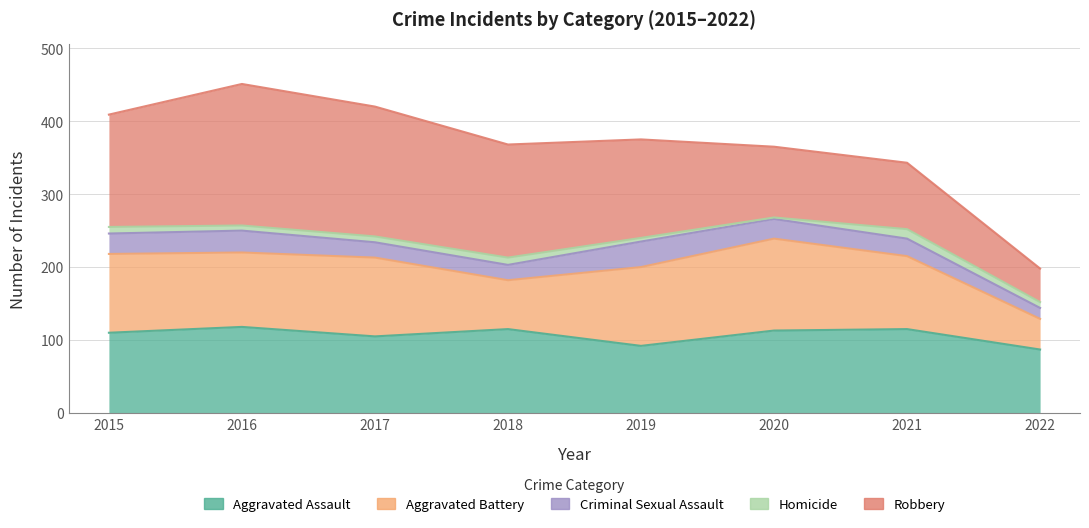

Reading right to left, transcribe all the data shown in this chart.

Aggravated Assault: 87	115	113	92	115	105	118	110
Aggravated Battery: 42	100	126	108	67	108	102	108
Criminal Sexual Assault: 15	24	27	35	21	21	30	28
Homicide: 8	13	2	5	10	8	7	9
Robbery: 46	91	97	135	155	178	194	154